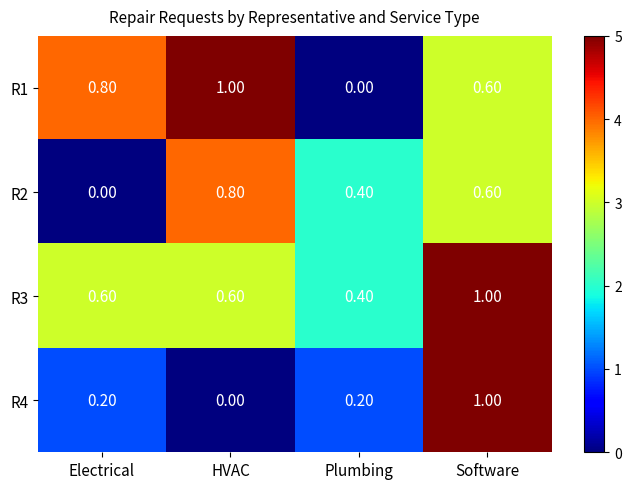

Which series changed the most between Electrical and Plumbing?

R1